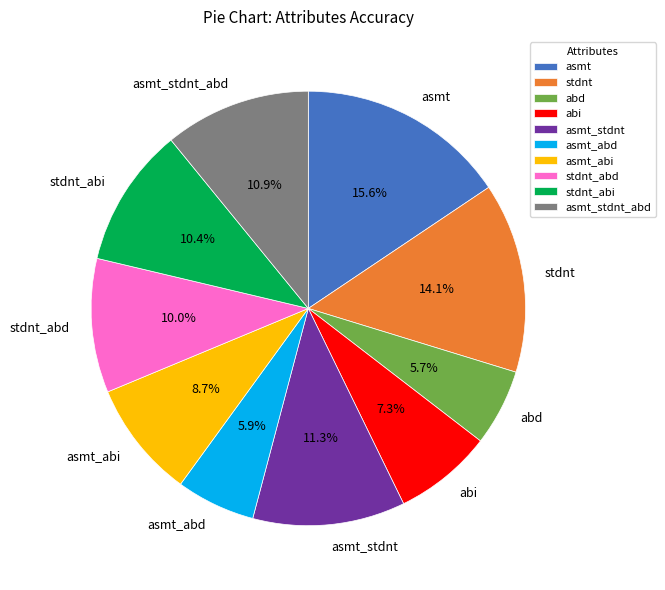

To the nearest percent, what is the difference between the stdnt and asmt_abi slice percentages?

5%